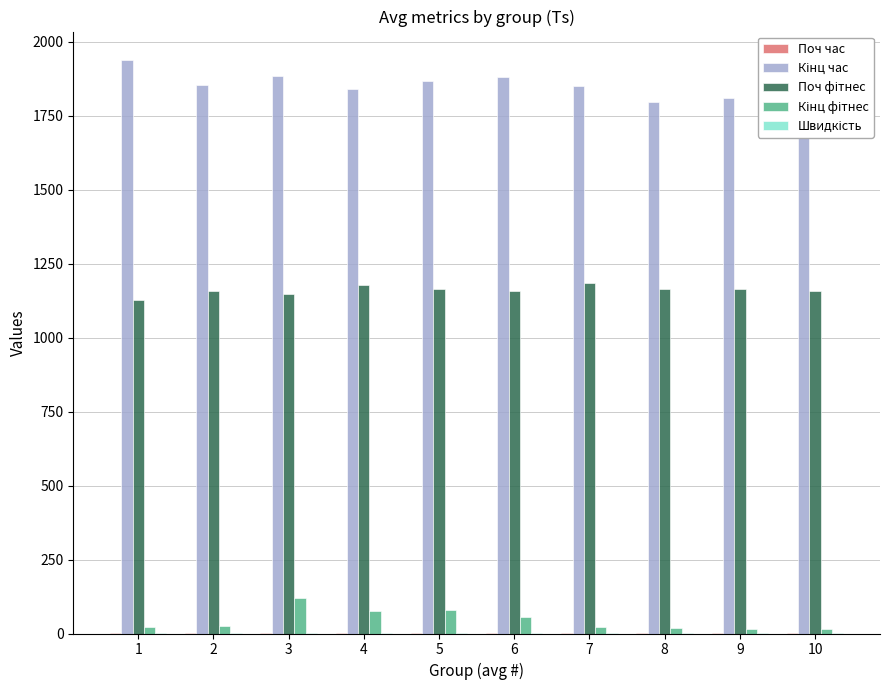

How many groups of bars are there?

10